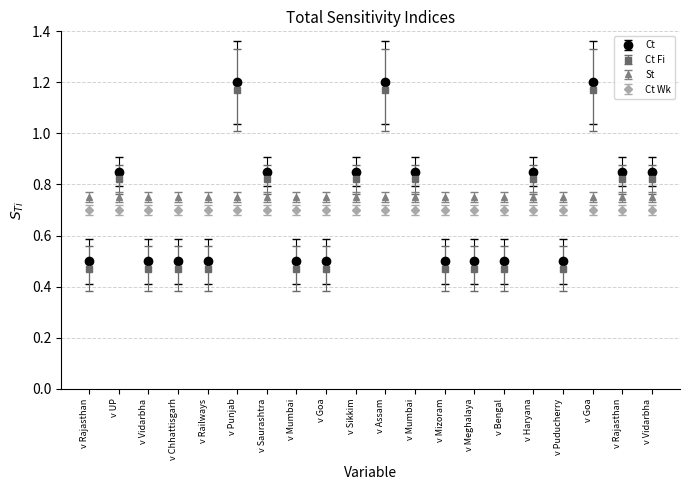

What are all the series names shown in the legend?

Ct, Ct Fi, St, Ct Wk